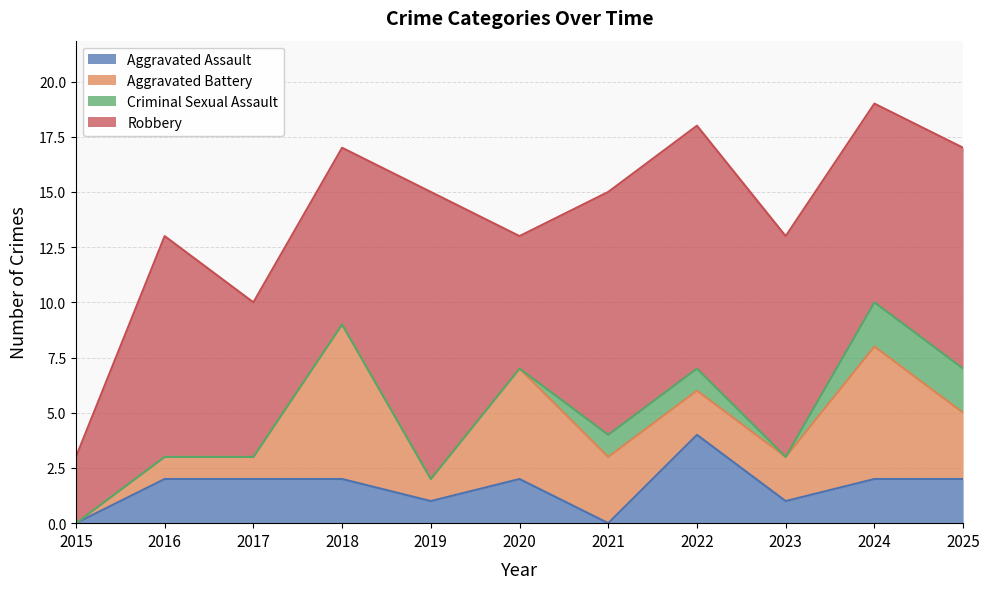

List the labels in order of Aggravated Assault value, largest first.

2022, 2016, 2017, 2018, 2020, 2024, 2025, 2019, 2023, 2015, 2021